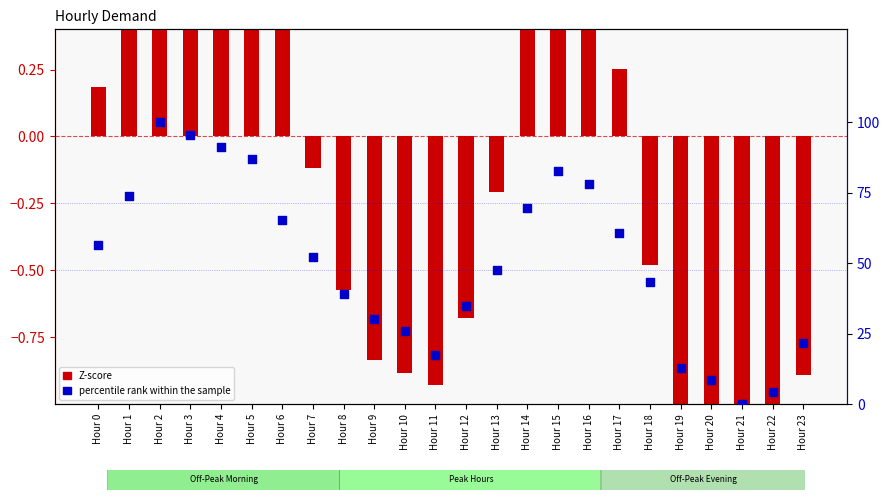

At which category is the sum across all series the highest?

Hour 2